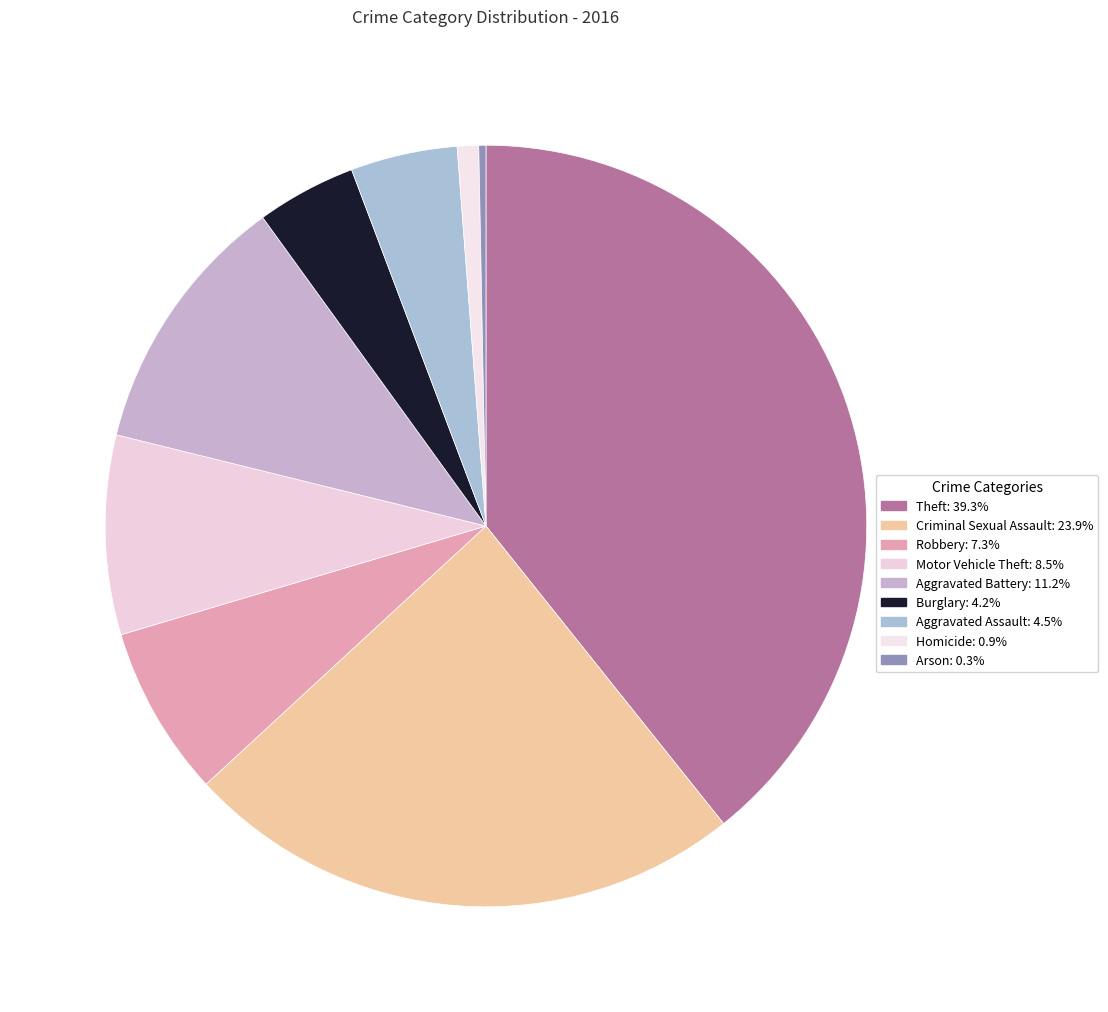

How many slices are in this pie chart?

9